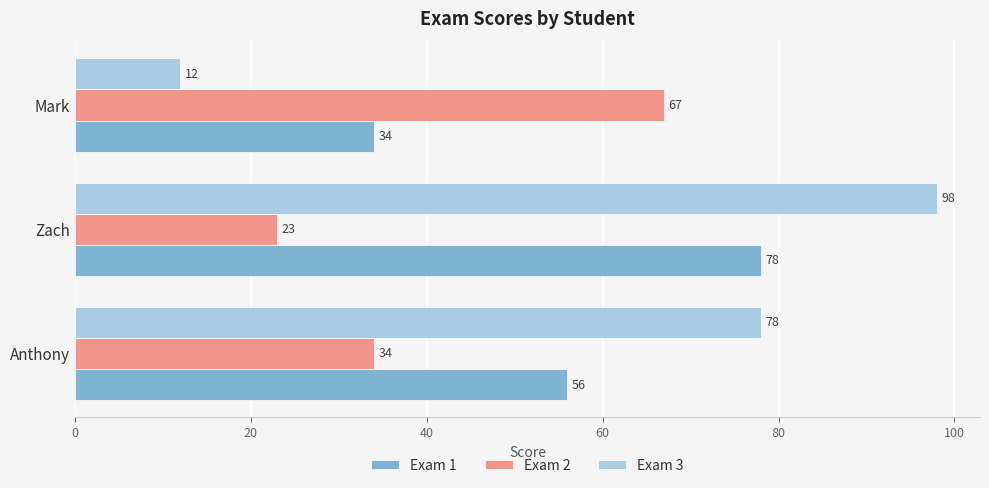

Where is Exam 1 nearest to the value 56?

Anthony